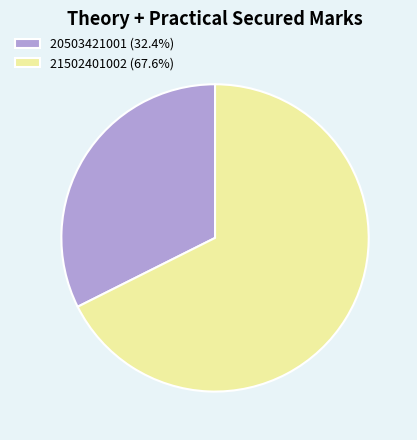

Which category has the smallest portion of the pie?

20503421001